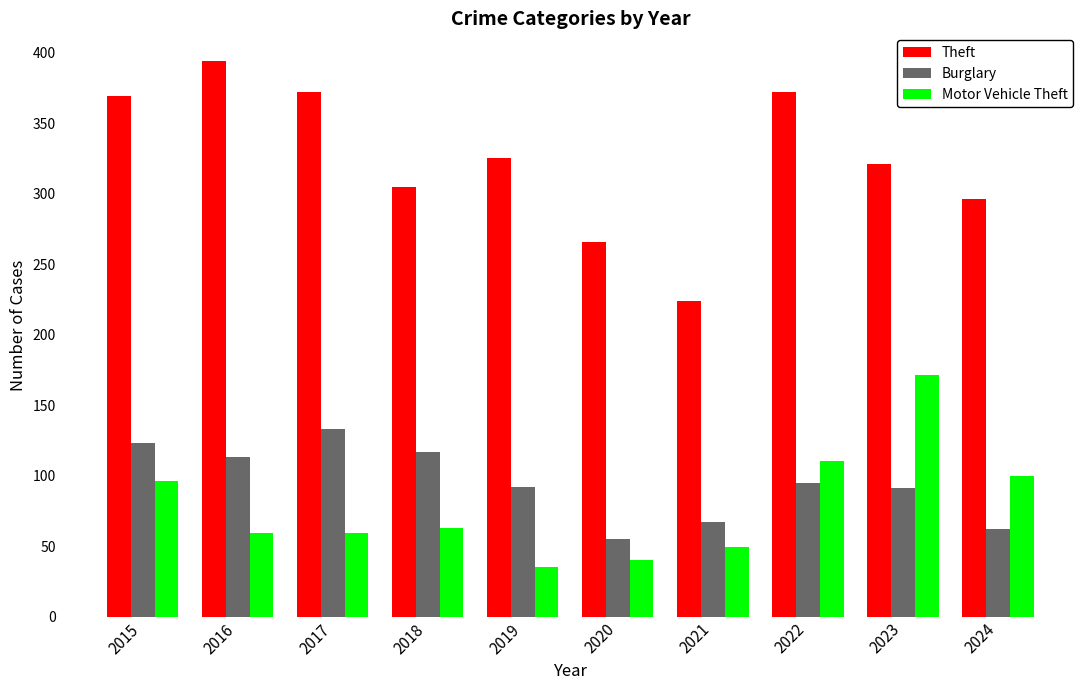

Which category has the lowest value in the Burglary series?

2020